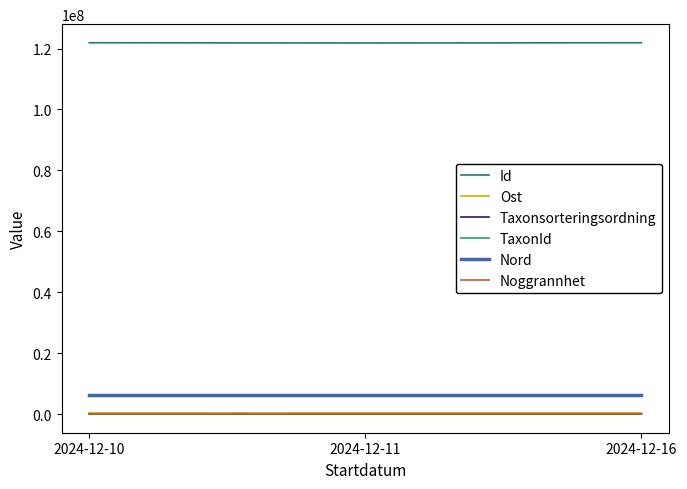

Which series has the largest total across all categories?

Id